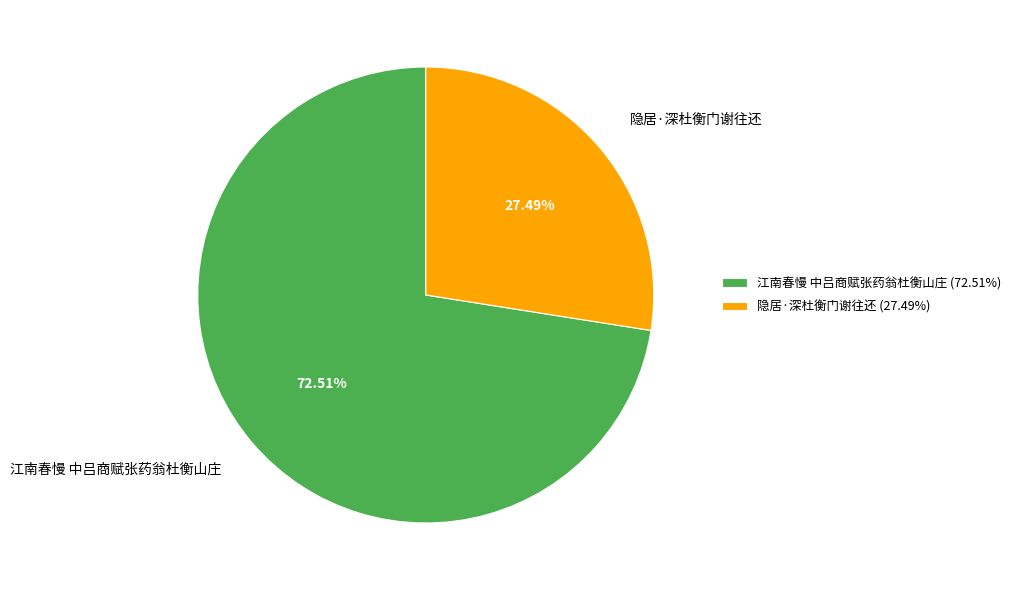

What is the total percentage of 江南春慢 中吕商赋张药翁杜衡山庄 and 隐居·深杜衡门谢往还?

100.0%